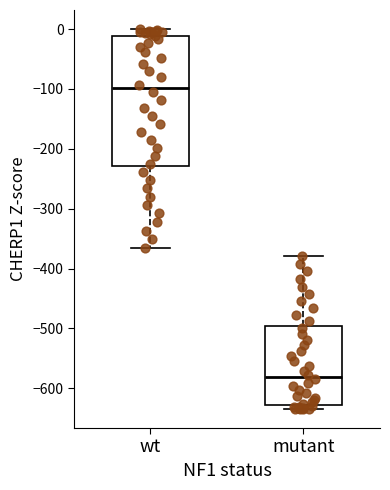

Which box is the tallest, from its lower edge to its upper edge?

wt